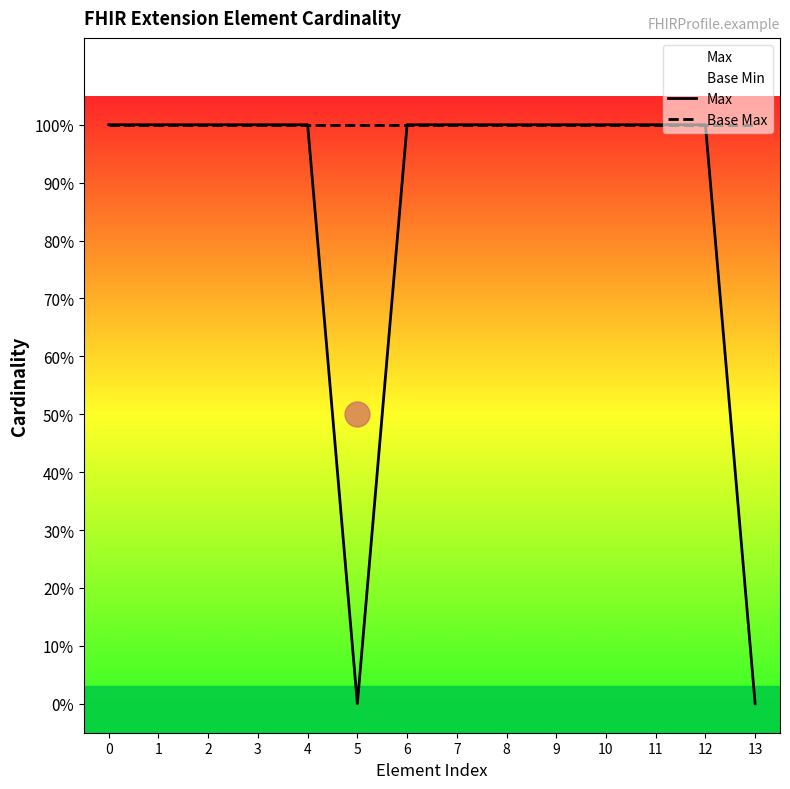

List the labels in order of Max value, smallest first.

5, 13, 0, 1, 2, 3, 4, 6, 7, 8, 9, 10, 11, 12